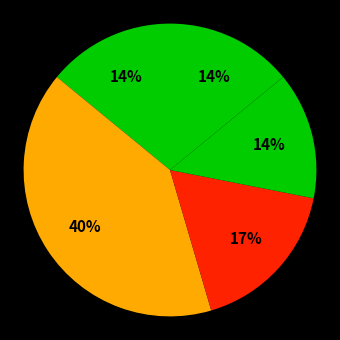

How many slices are in this pie chart?

5